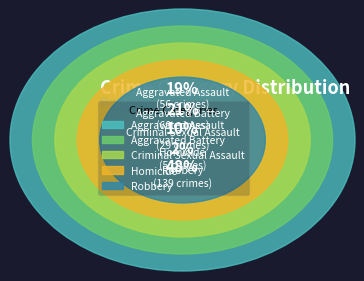

To the nearest percent, what portion does Criminal Sexual Assault represent?

10%